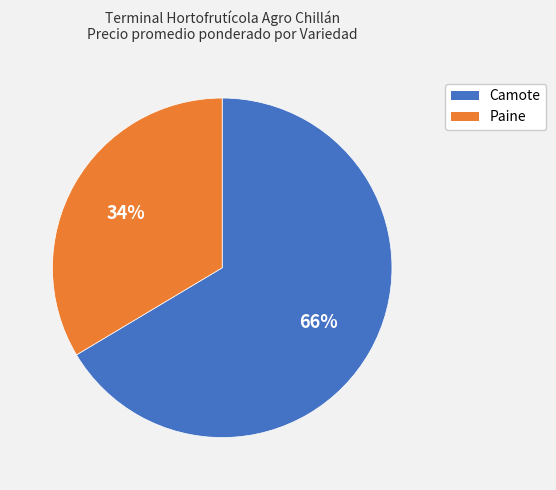

Which category has the biggest portion of the pie?

Camote